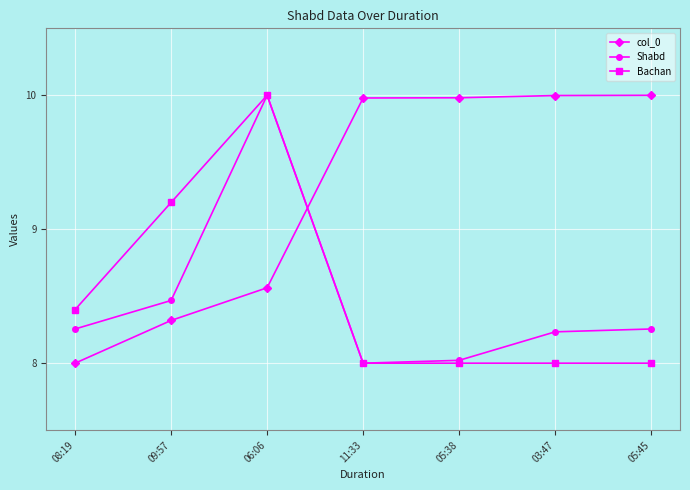

True or false: Shabd has a value of 13.0 at 05:38.

False